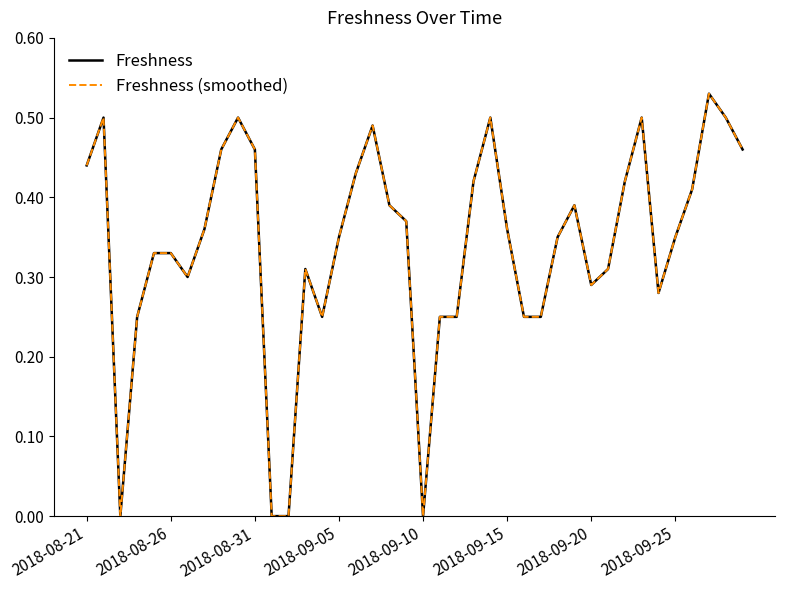

How many interior local valleys does the Freshness (smoothed) series have?

6